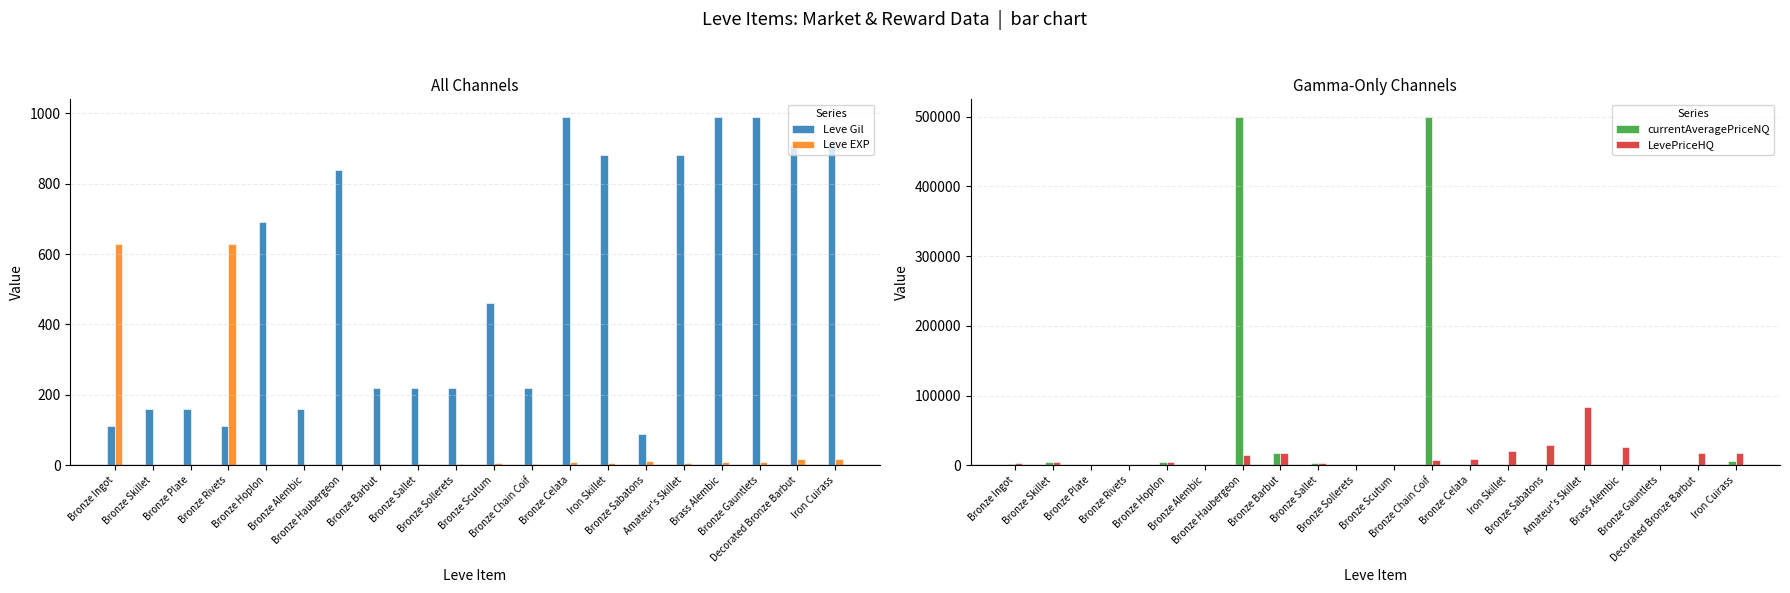

Reading left to right, what are all the values shown in this chart?

Leve Gil: 113.0	160.0	160.0	112.0	690.0	160.0	840.0	220.0	220.0	220.0	460.0	220.0	990.0	880.0	90.0	880.0	990.0	990.0	910.0	910.0
Leve EXP: 630.0	1.0	1.0	630.0	1.0	1.0	1.0	5.0	5.0	5.0	8.0	5.0	9.0	6.0	13.0	6.0	9.0	9.0	18.0	18.0
currentAveragePriceNQ: 1220.7	4502.1	274.0	118.0	4930.8	0.0	500000.0	18000.0	3000.0	400.0	500.0	500000.0	0.0	0.0	1000.0	0.0	0.0	0.0	0.0	6600.0
LevePriceHQ: 3551.4	4720.0	0.0	200.0	4966.7	0.0	14988.0	18000.0	3000.0	0.0	0.0	8000.0	9499.5	20000.0	29533.3	84005.4	27000.0	0.0	18000.0	18000.0